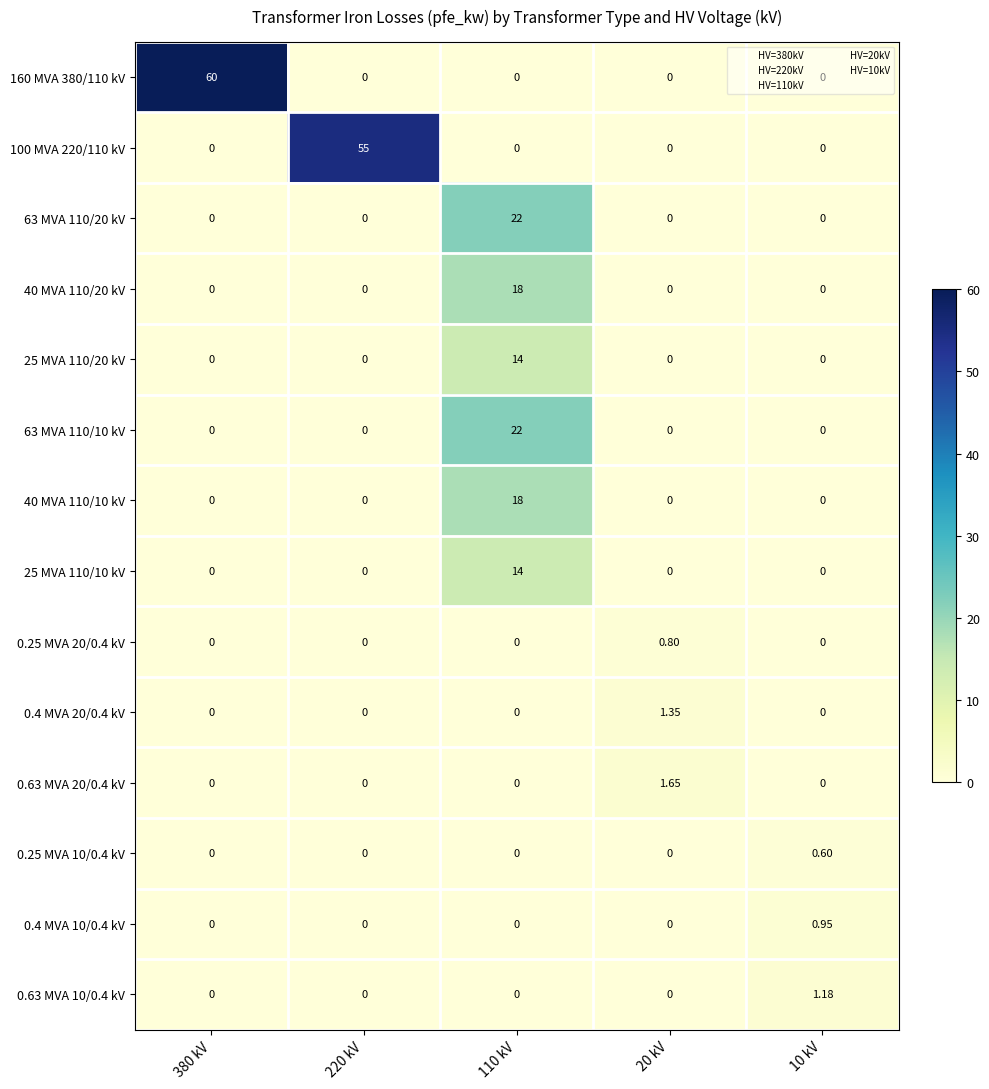

How many data points in 40 MVA 110/20 kV are above 0?

1